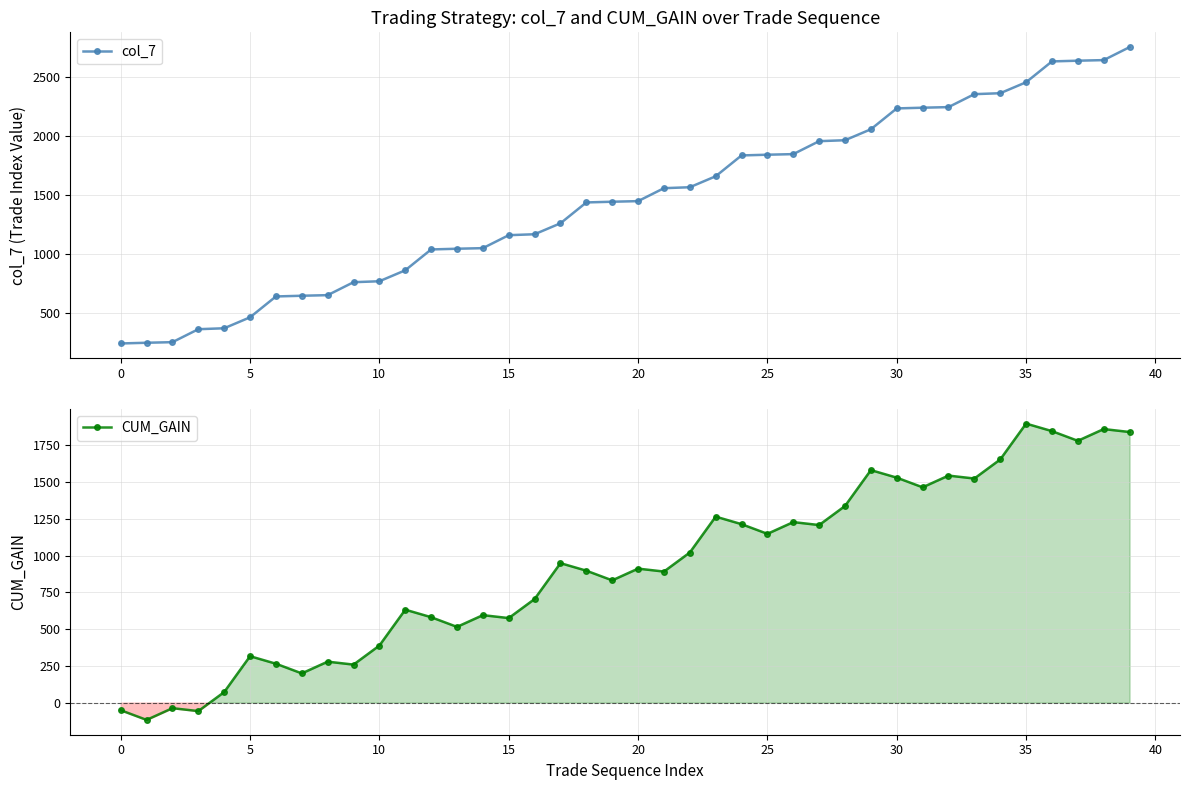

At 40, list the series in order from smallest to largest.

CUM_GAIN, col_7